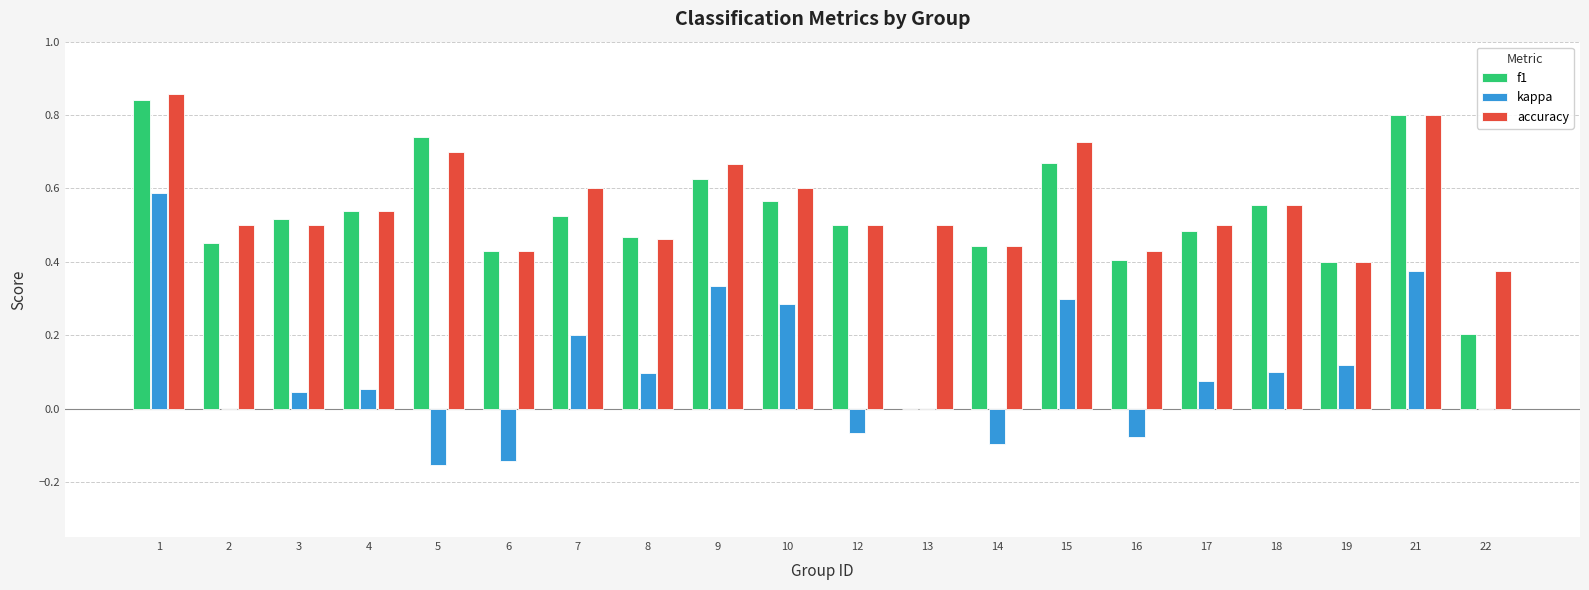

The f1 series shows 0.7 at 15. True or false?

True